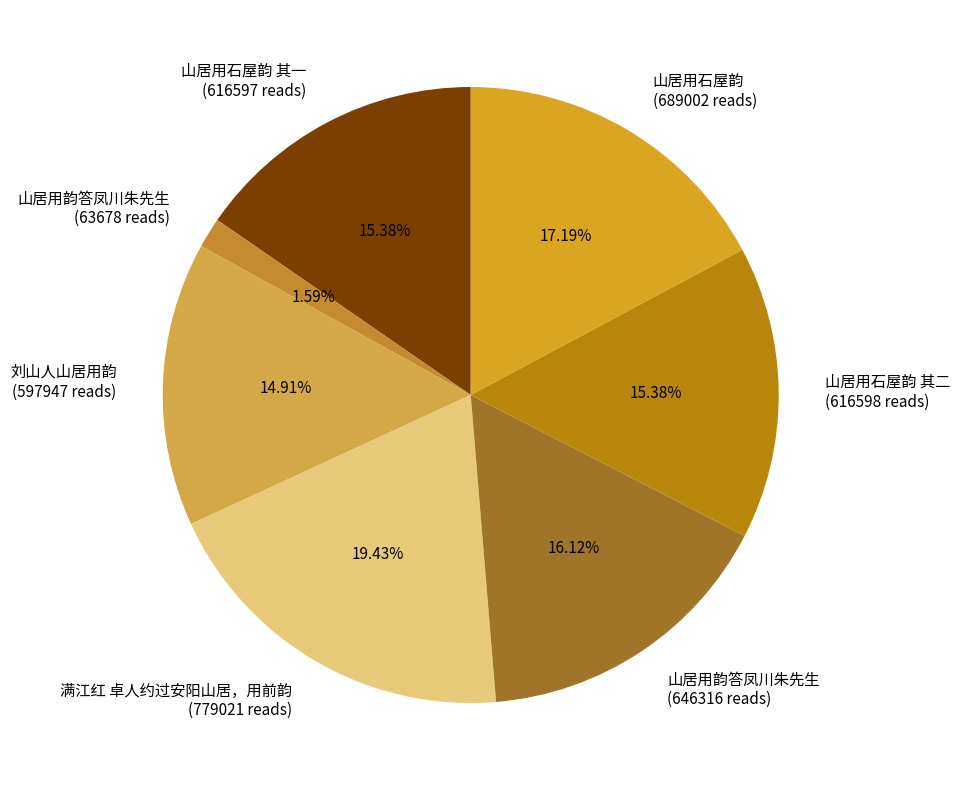

Which slice is the largest?

满江红 卓人约过安阳山居，用前韵 (779021 reads)